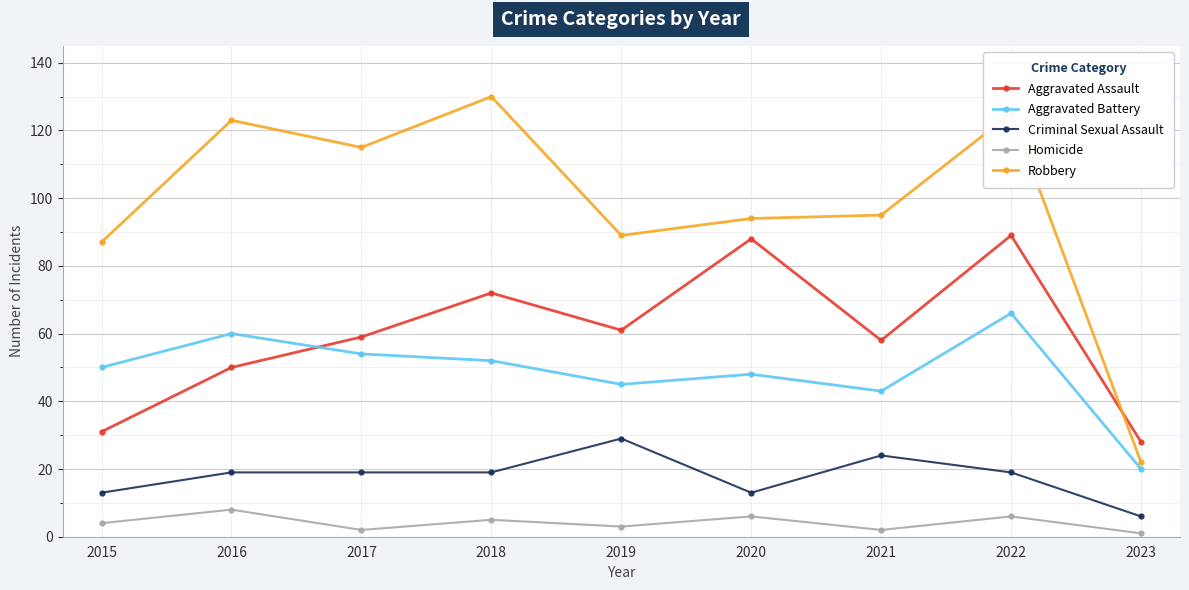

Reading left to right, transcribe all the data shown in this chart.

Aggravated Assault: 2015=31	2016=50	2017=59	2018=72	2019=61	2020=88	2021=58	2022=89	2023=28
Aggravated Battery: 2015=50	2016=60	2017=54	2018=52	2019=45	2020=48	2021=43	2022=66	2023=20
Criminal Sexual Assault: 2015=13	2016=19	2017=19	2018=19	2019=29	2020=13	2021=24	2022=19	2023=6
Homicide: 2015=4	2016=8	2017=2	2018=5	2019=3	2020=6	2021=2	2022=6	2023=1
Robbery: 2015=87	2016=123	2017=115	2018=130	2019=89	2020=94	2021=95	2022=125	2023=22